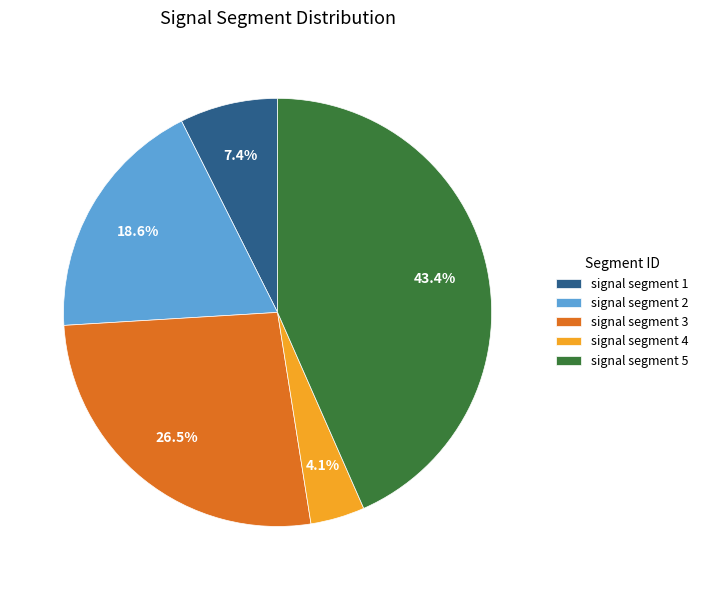

Which category has the smallest portion of the pie?

signal segment 4